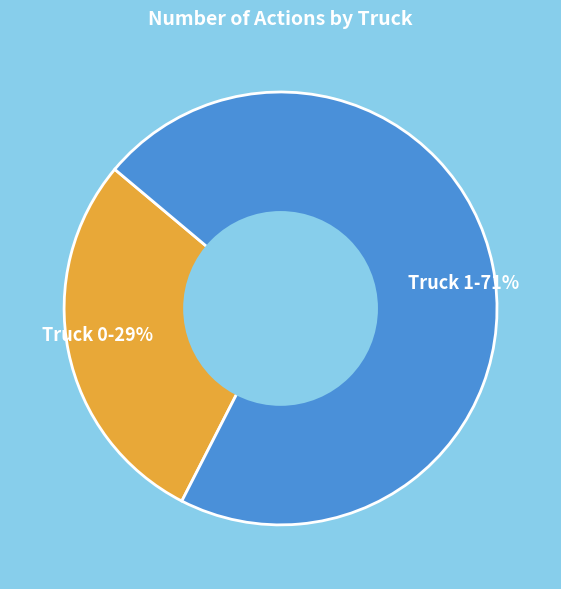

How many segments does this pie chart have?

2